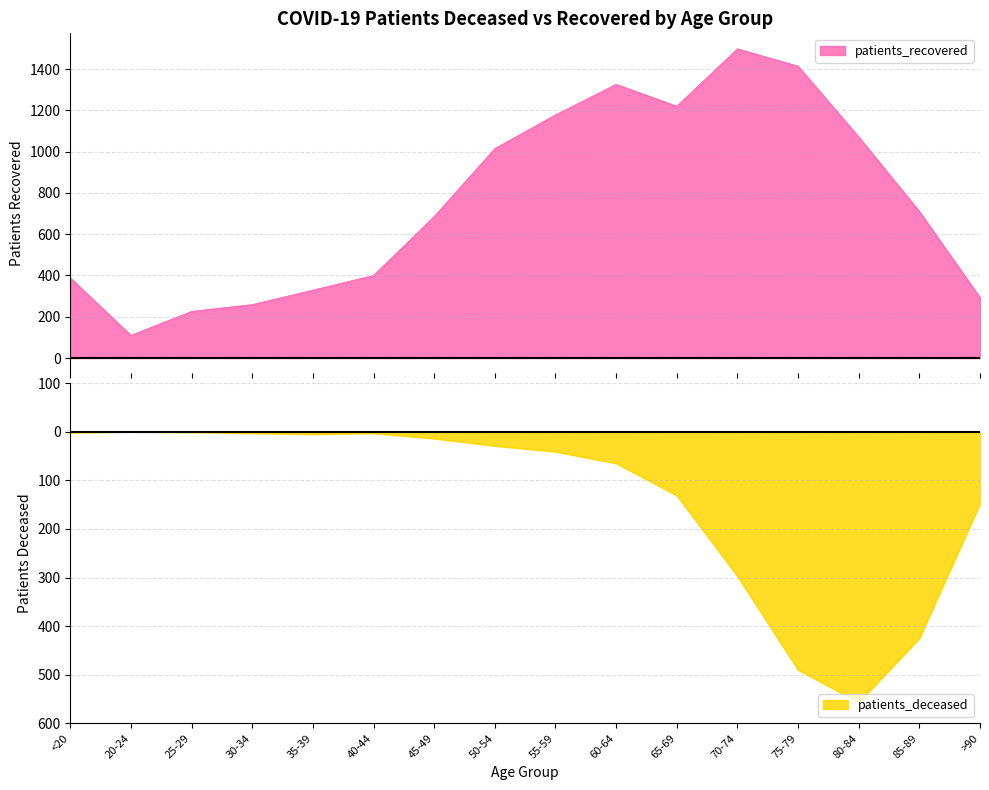

How many negative values does the patients_deceased series have?

15